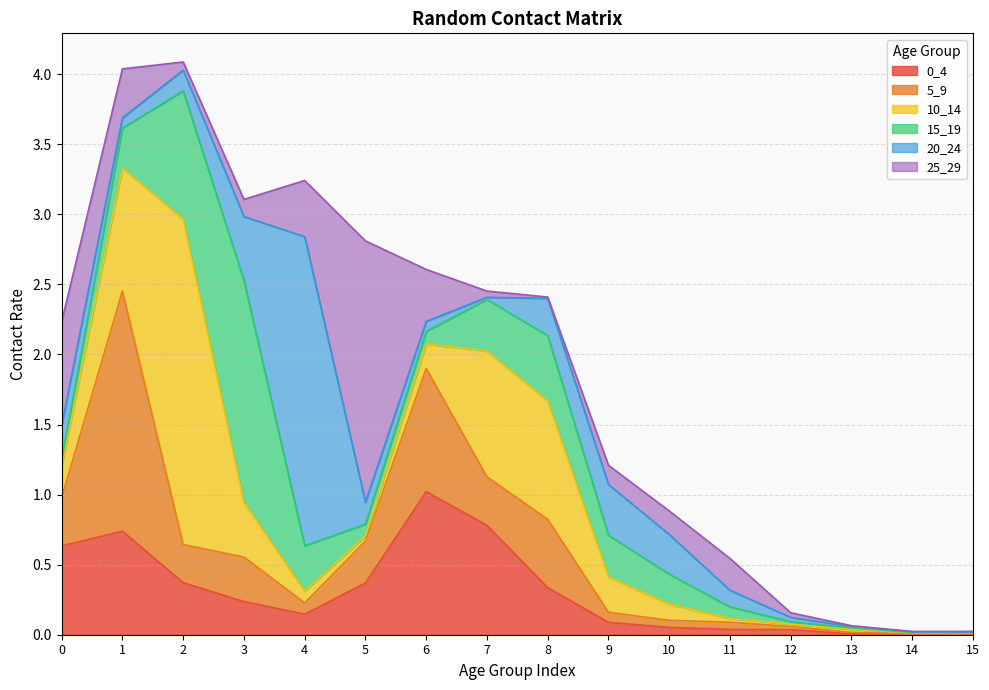

True or false: 20_24 and 10_14 cross at least once.

True